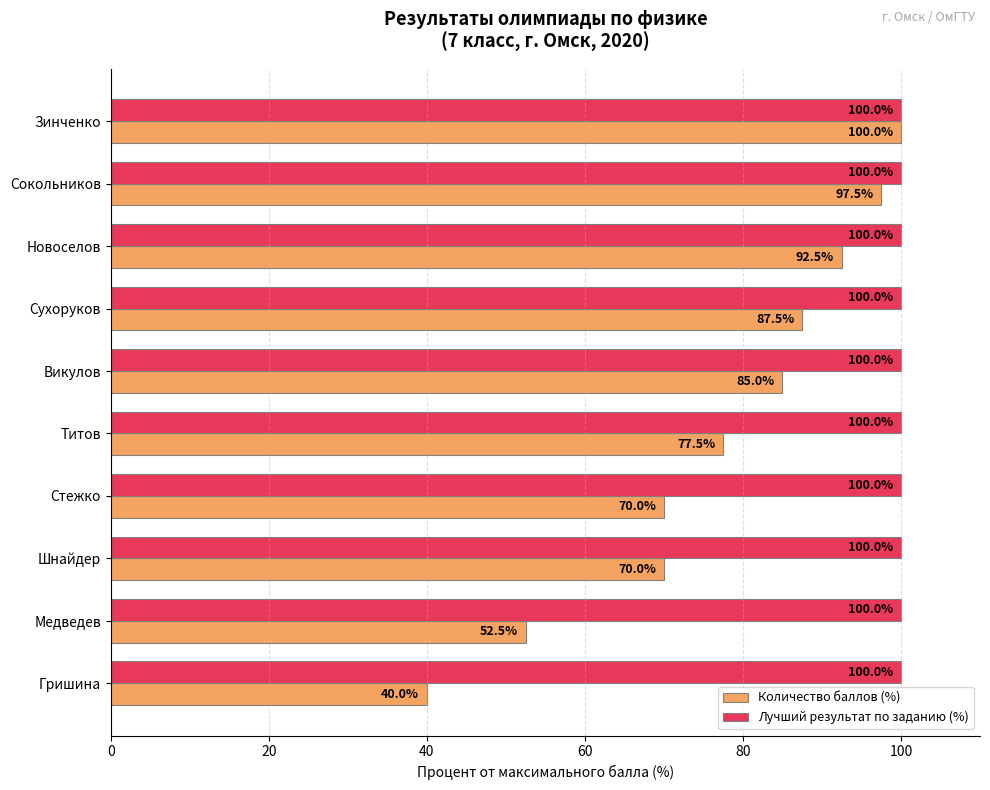

Is it true that Лучший результат по заданию (%) equals 100.0 at Гришина?

True